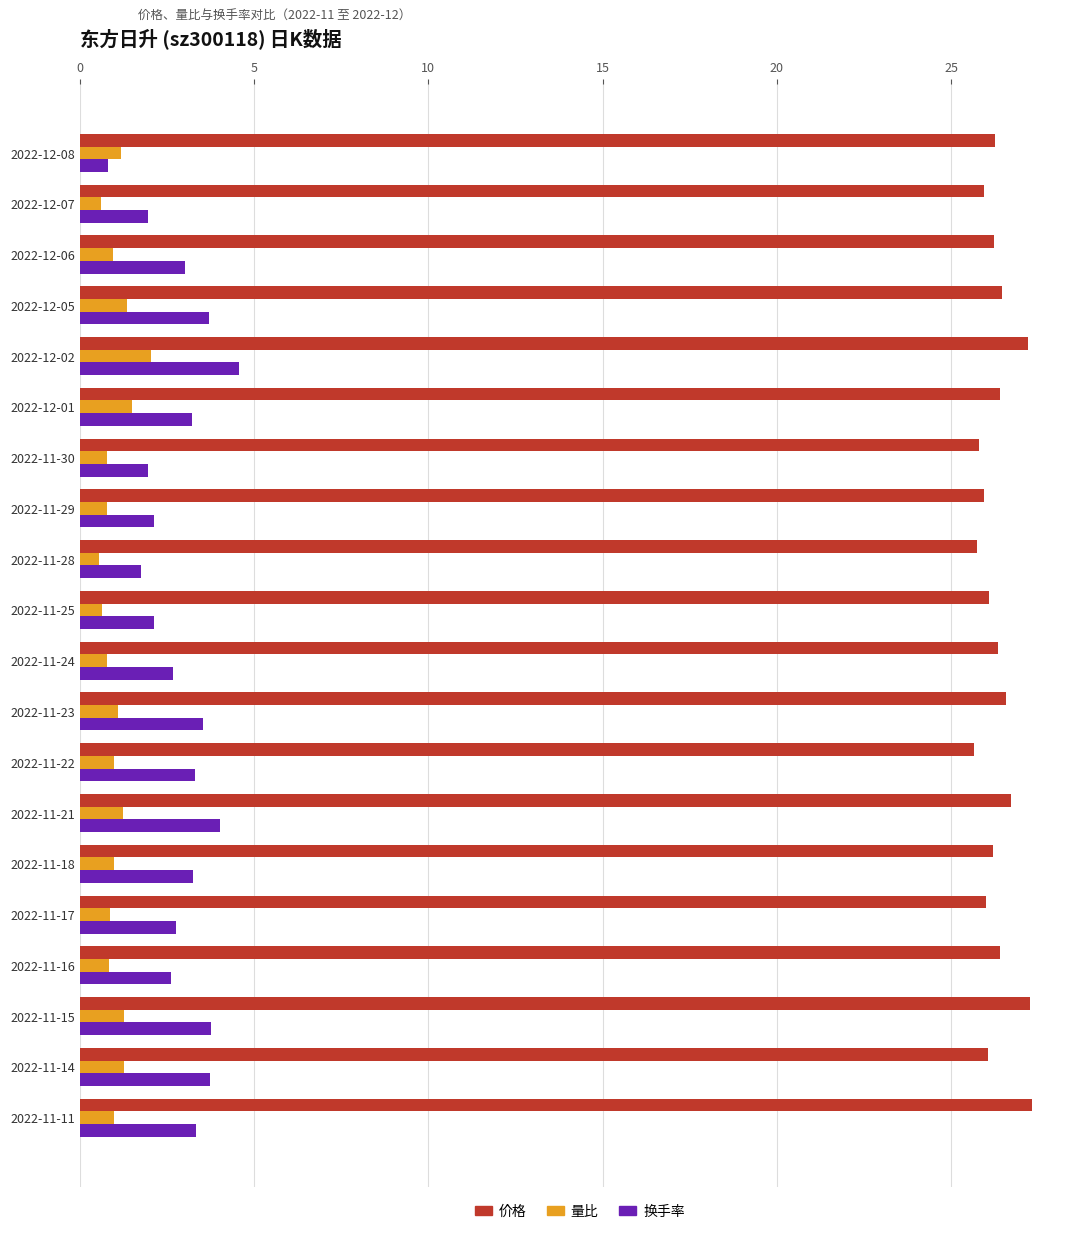

What is the difference between the maximum and minimum values in the 量比 series?

1.5